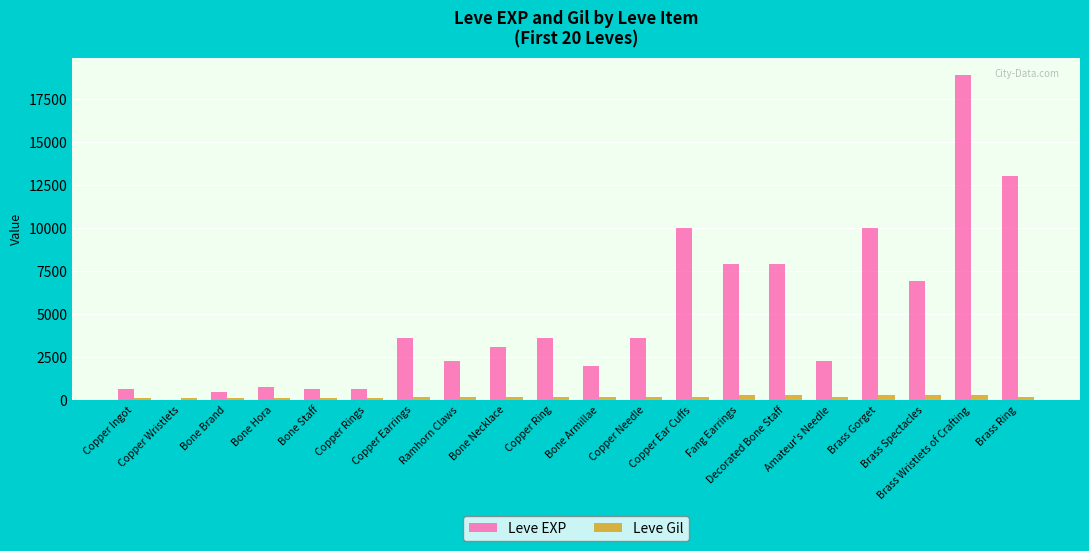

Which series has the largest total across all categories?

Leve EXP